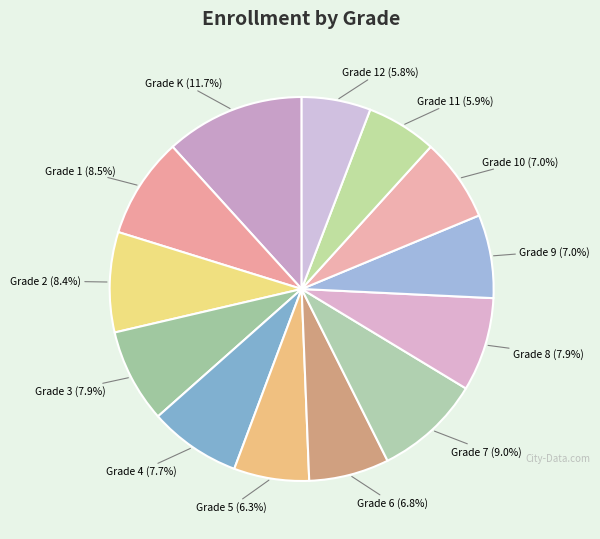

How many segments does this pie chart have?

13